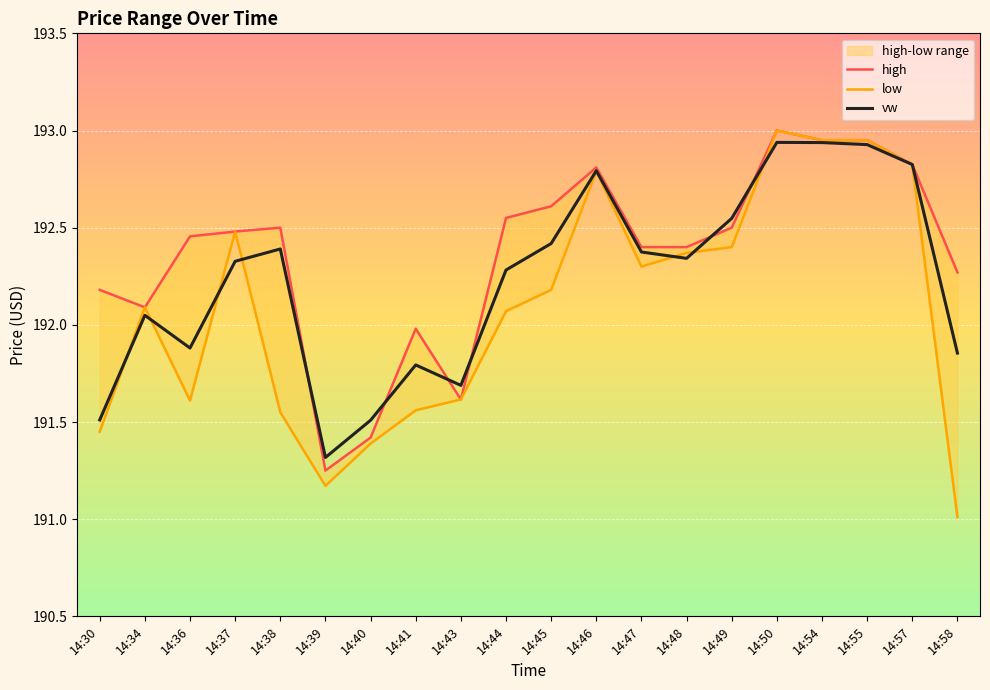

Read the vw value at 14:50.

192.9